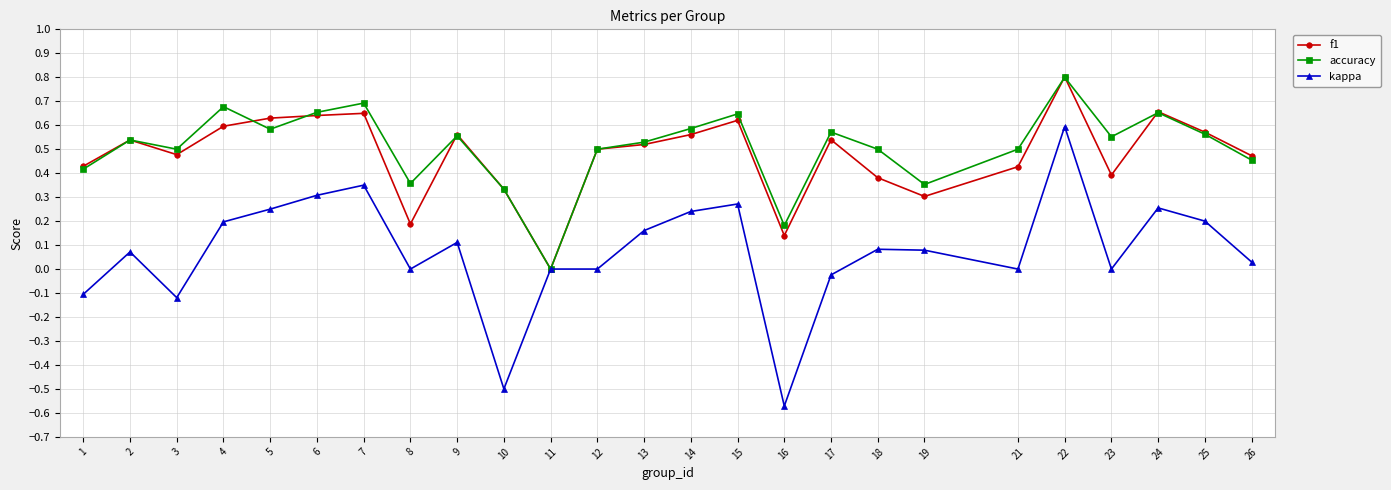

How many accuracy values are between 0 and 1?

25